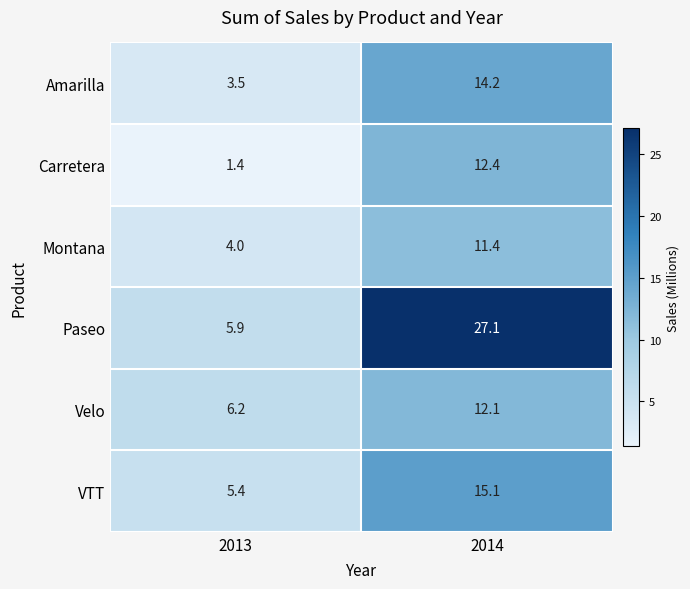

What is the smallest value displayed?

1.4